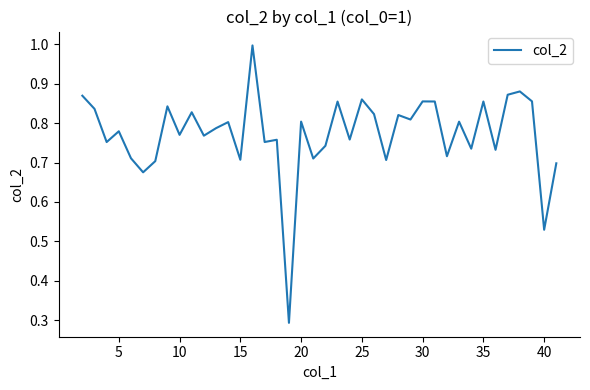

What is the greatest value displayed?

1.0